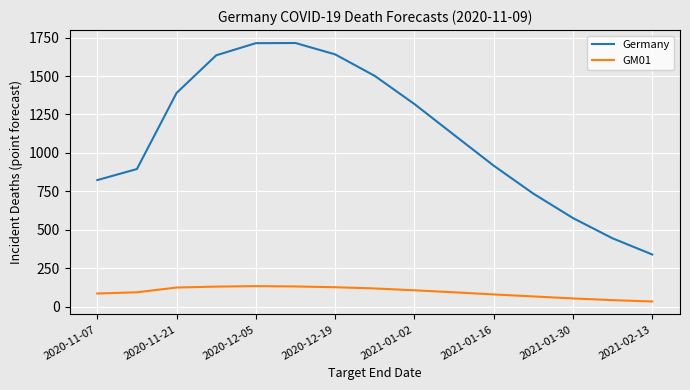

Rank the series by their average value, from lowest to highest.

GM01, Germany